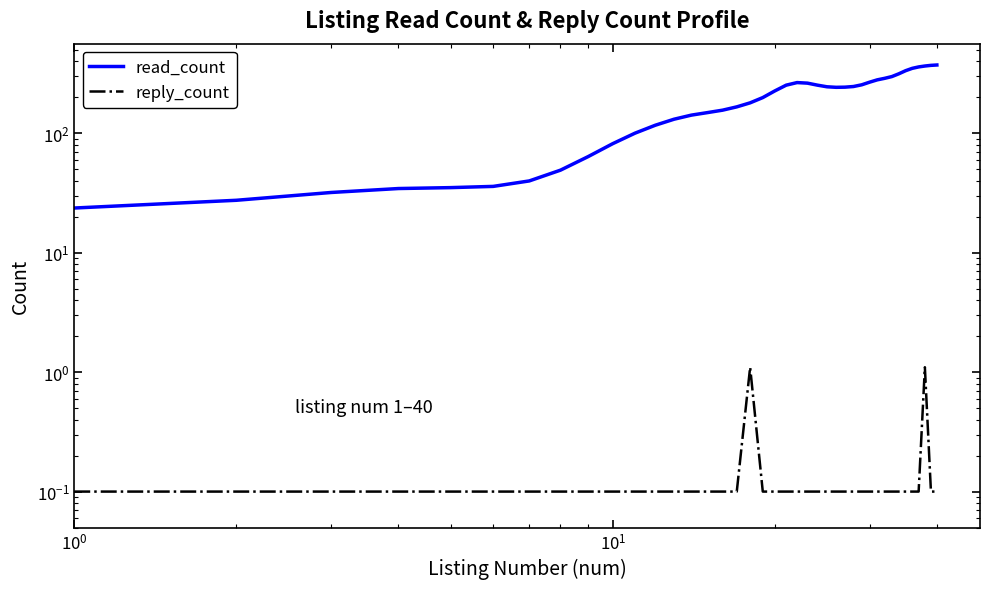

The value of reply_count at 17 is 0.5. True or false?

False